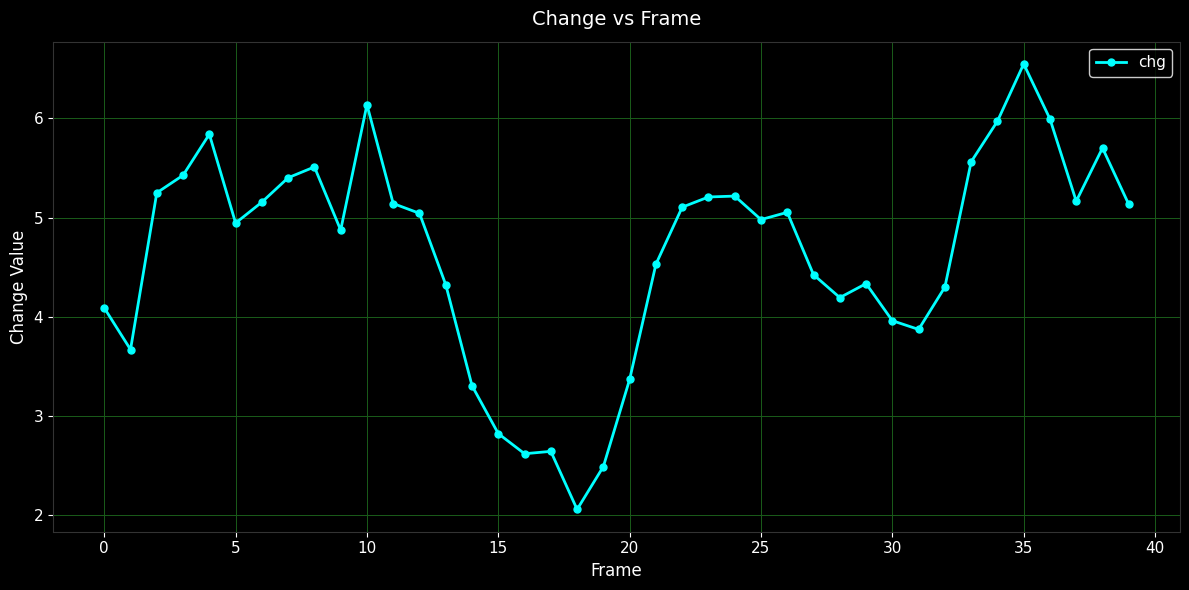

True or false: there are more than 1 points higher than both neighbors.

True